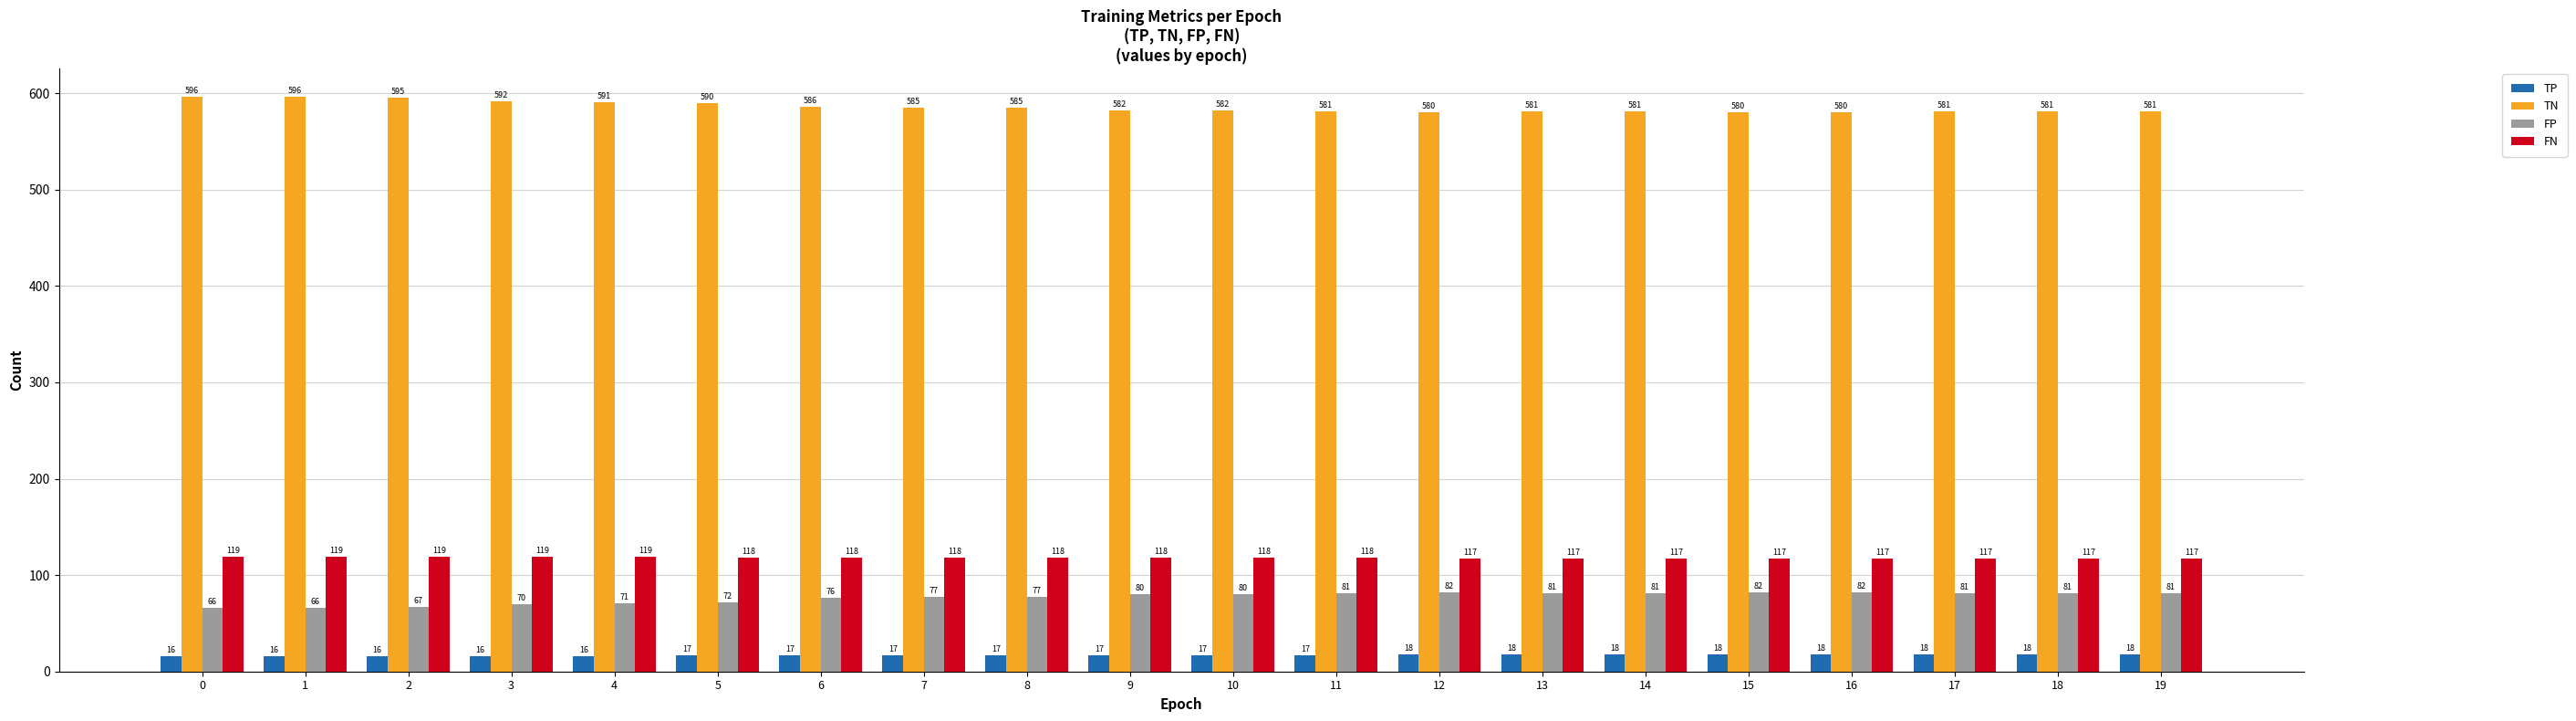

The TP series shows 18 at 13. True or false?

True